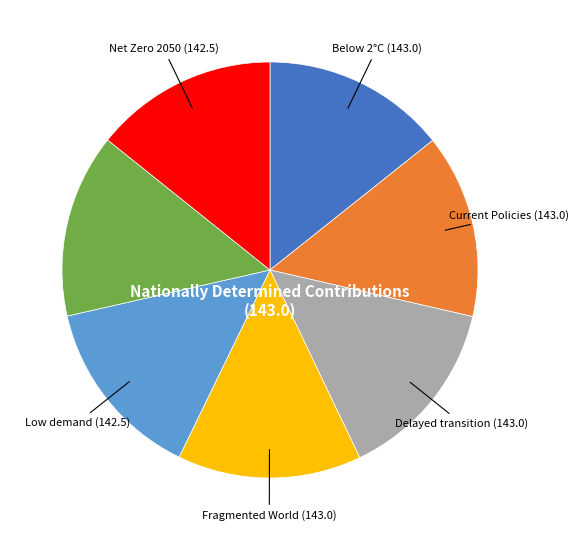

Does any single category account for the majority?

No